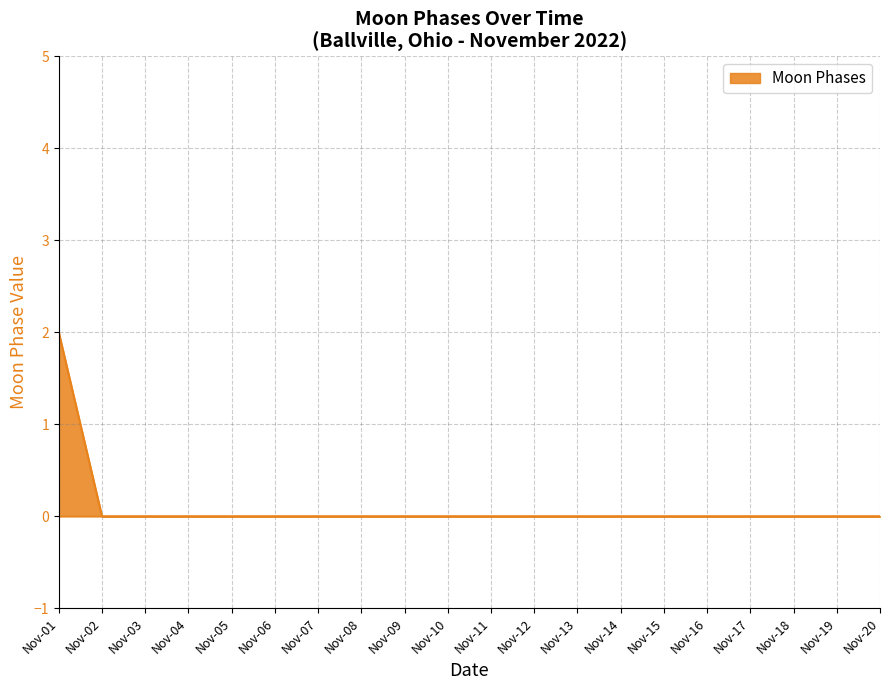

The value at Nov-15 is 0. True or false?

True